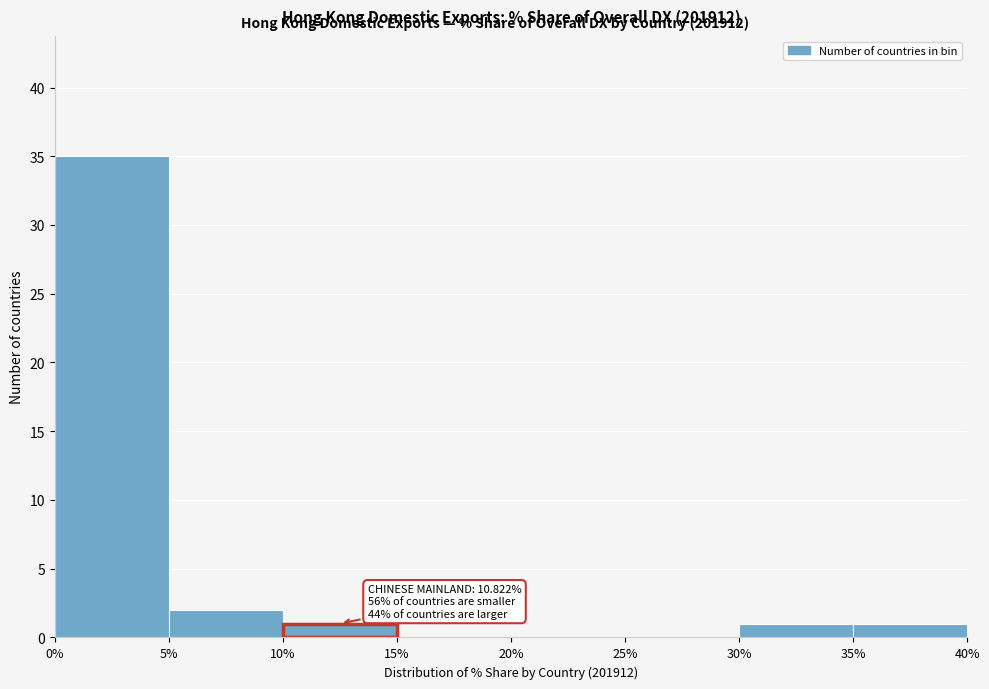

Over which range of the x-axis is the bar tallest?

0% to 5%